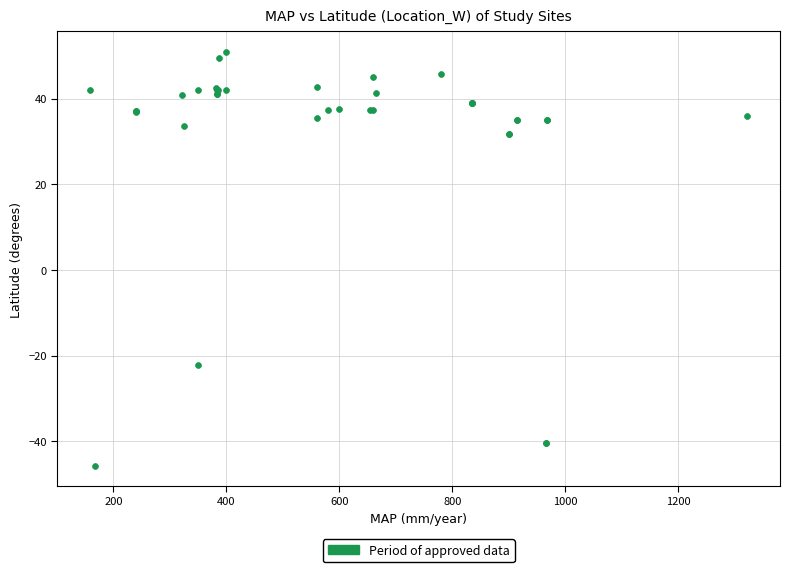

What Y value in the scatter plot is closest to 2?

-22.3